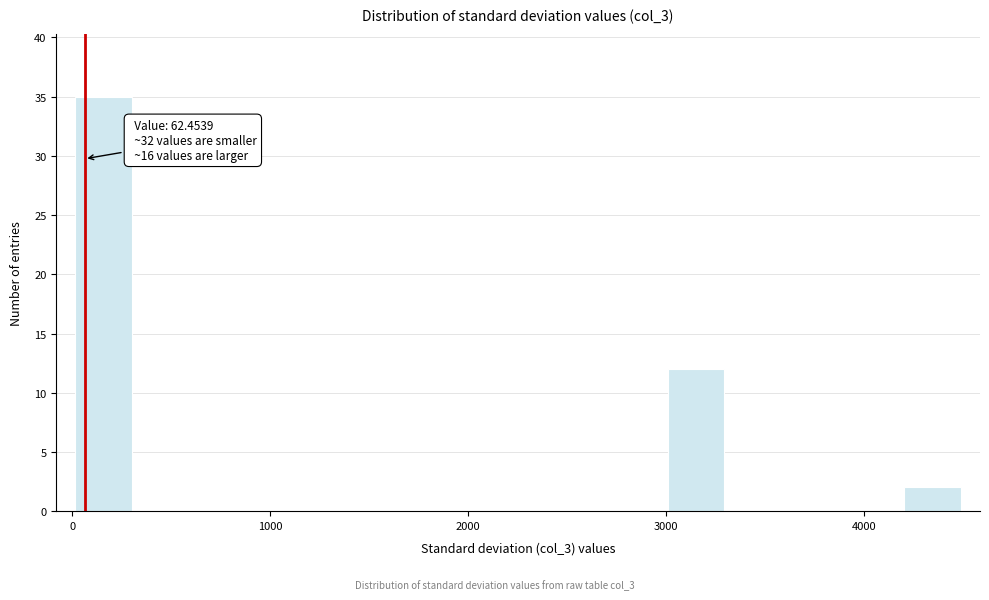

Around what value on the x-axis is the tallest bar? Give the approximate position of its centre, as read against the axis.

200